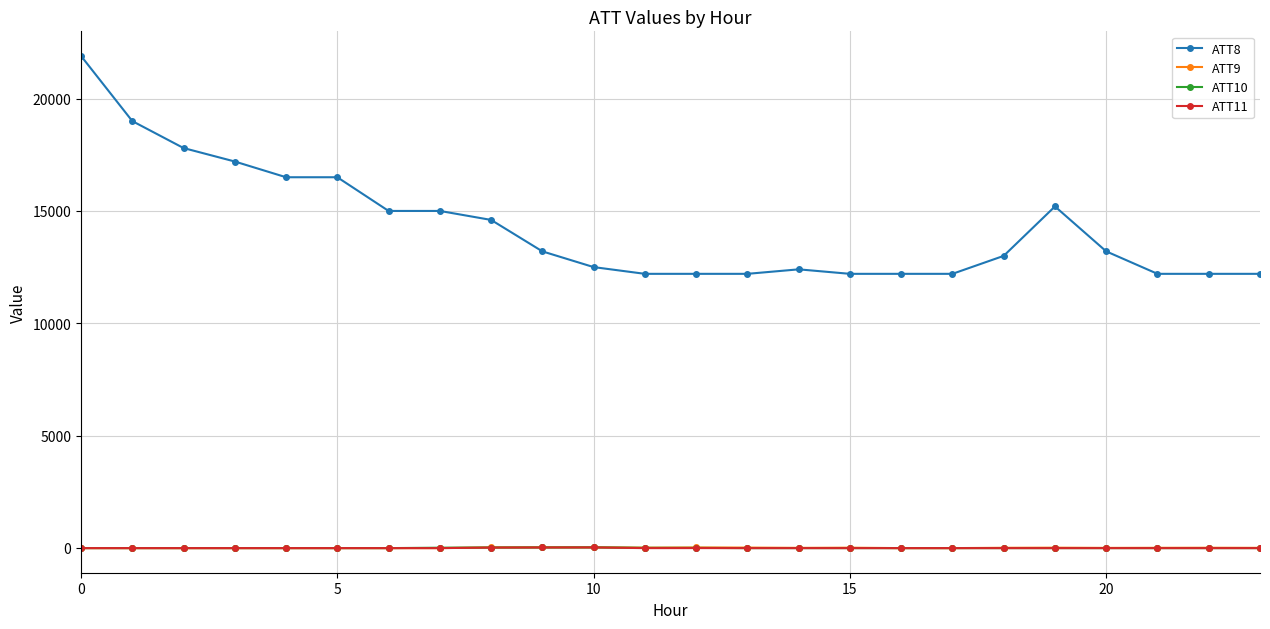

True or false: ATT10 has more than 0 points higher than both neighbors.

True